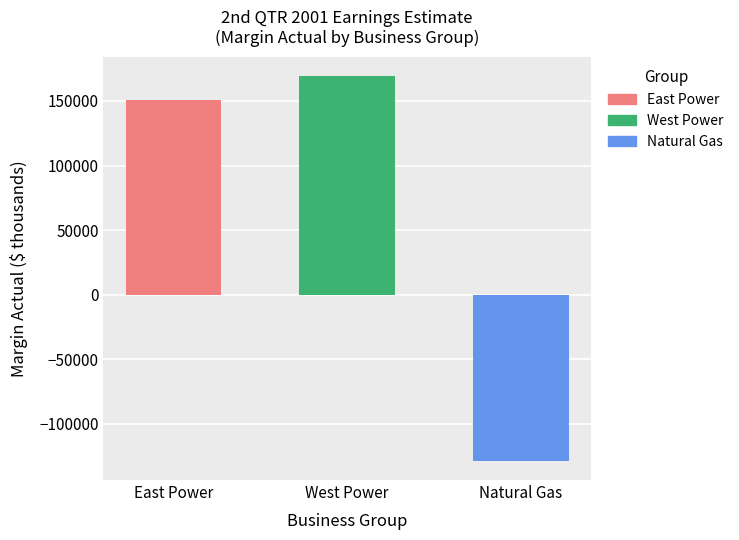

Count the number of data series in this chart.

3